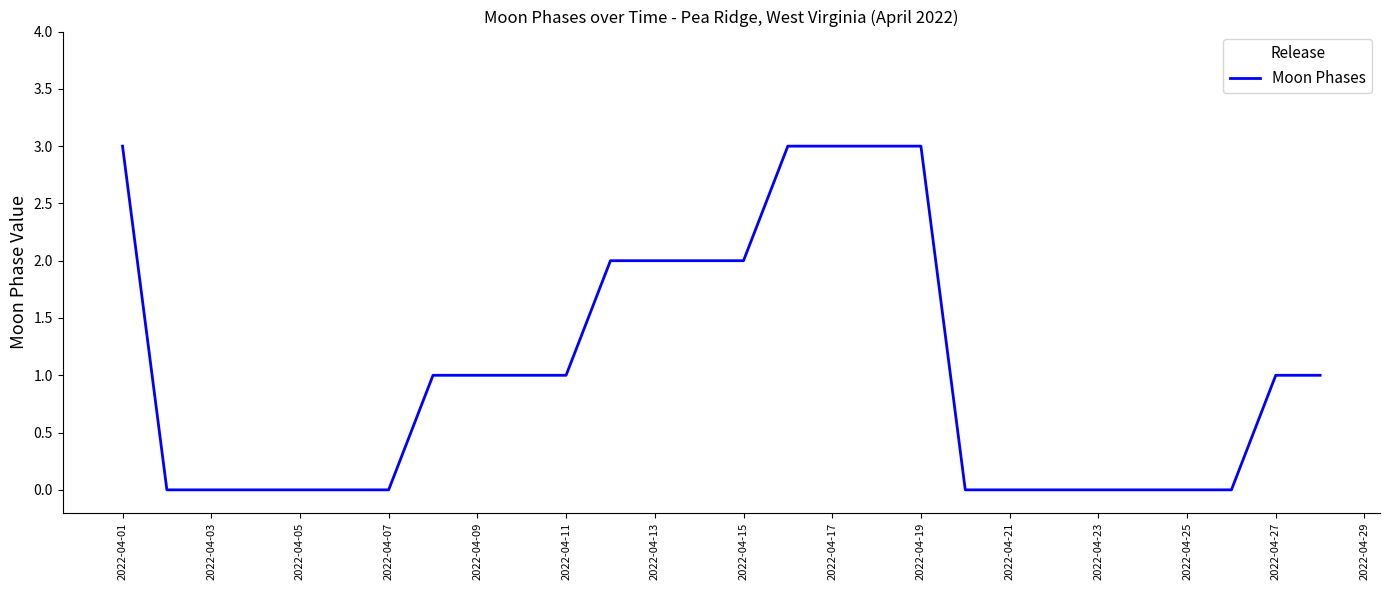

What is the greatest value displayed?

3